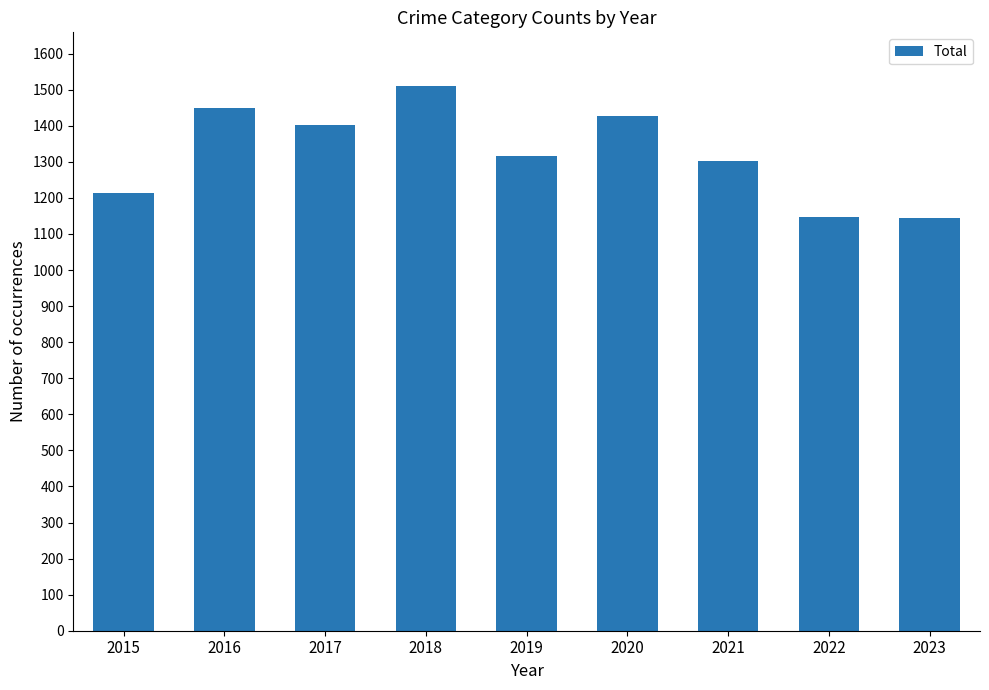

The value at 2017 is 1401. True or false?

True